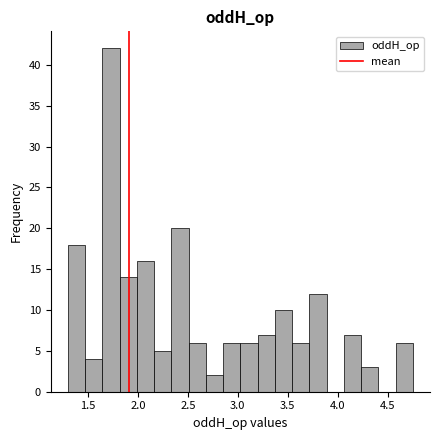

Around what value on the x-axis is the tallest bar? Give the approximate position of its centre, as read against the axis.

1.75